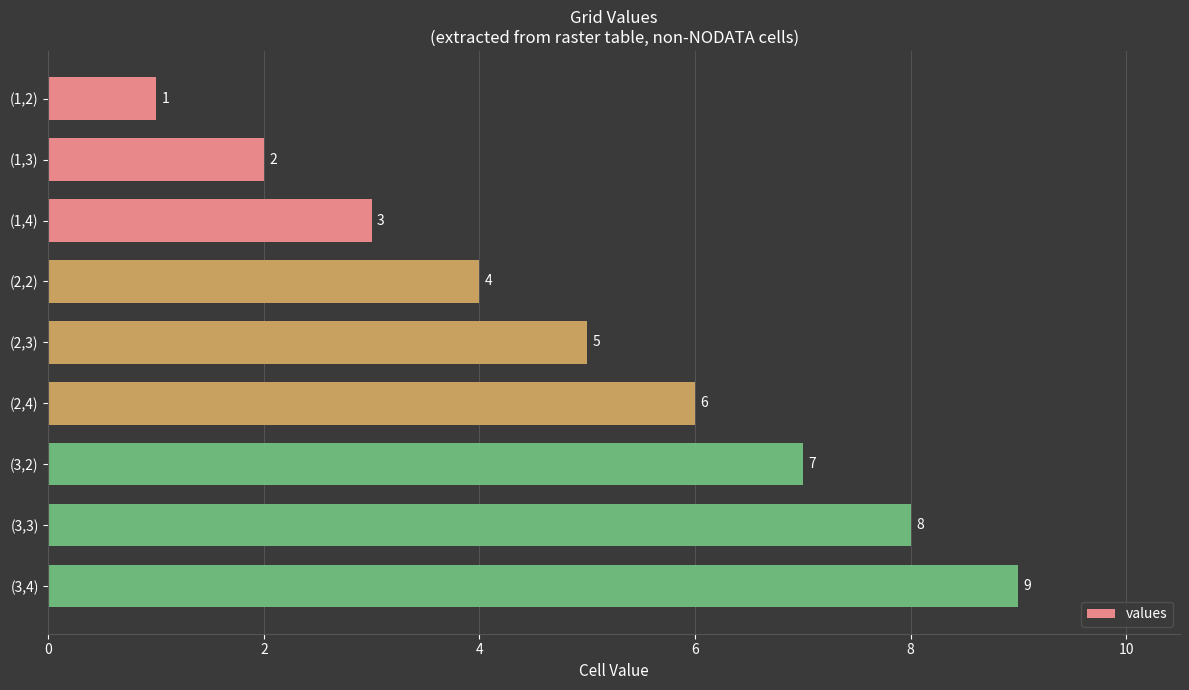

Does the chart contain any negative values?

No